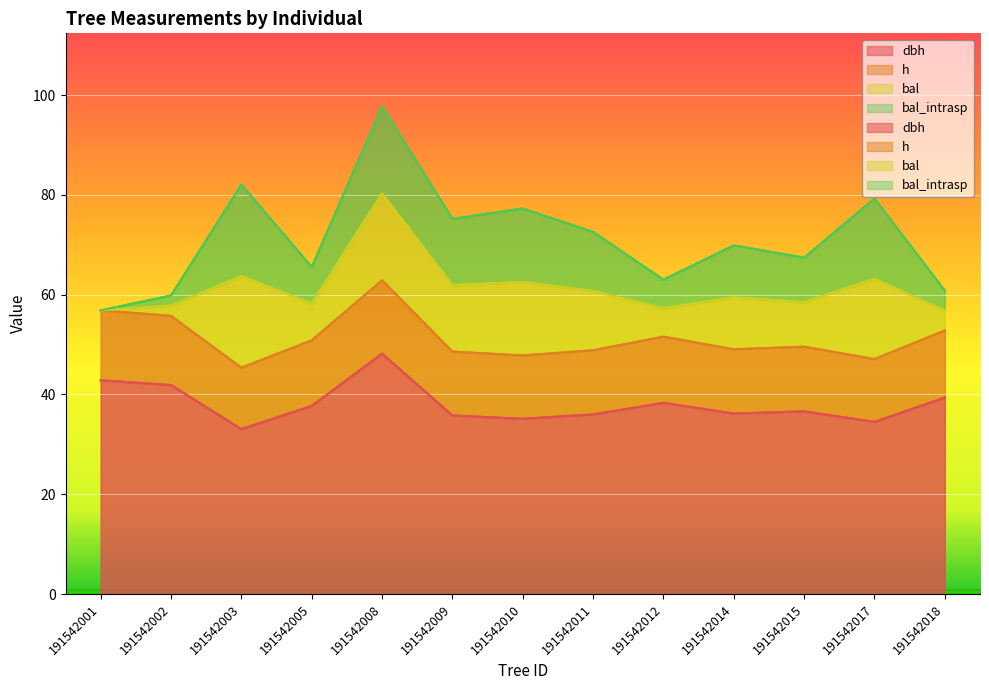

What is the difference between the maximum and minimum values in the h series?

17.5